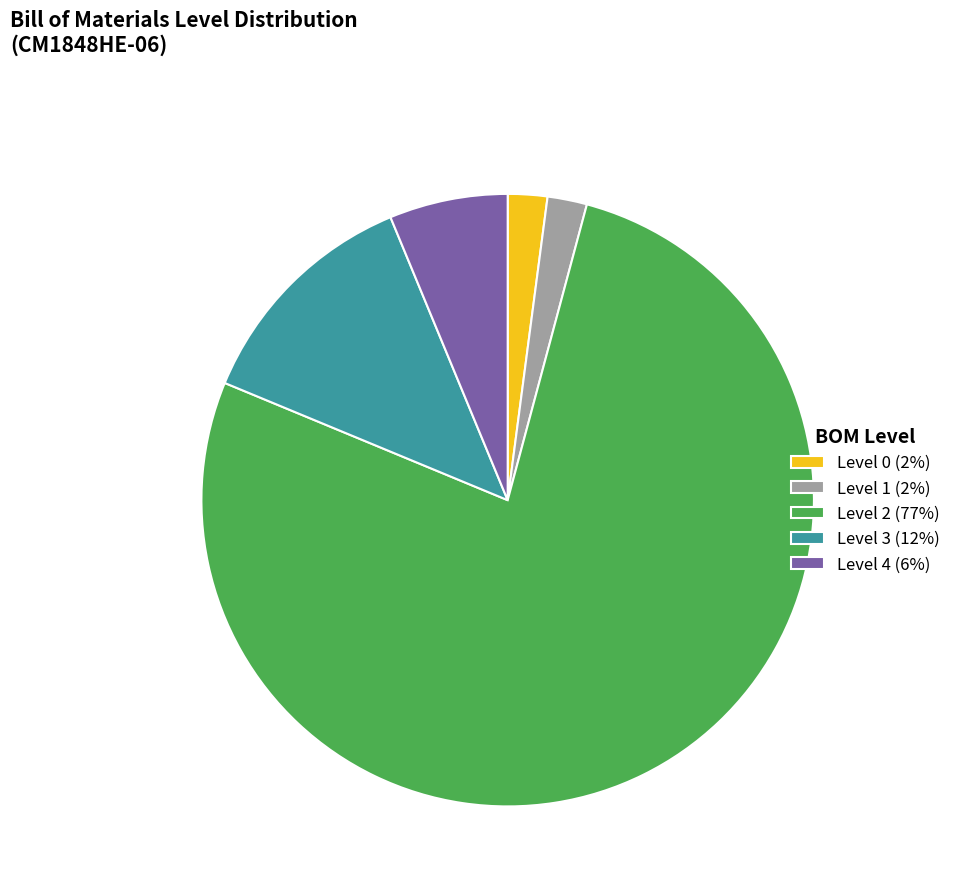

Approximately how many times larger is the value at Level 3 compared to Level 1?

6.0